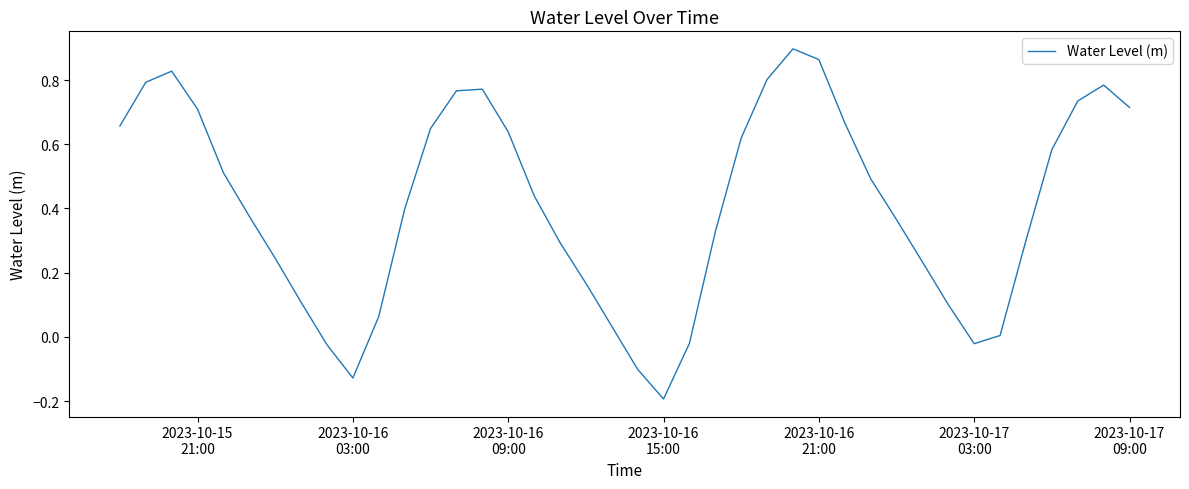

Does the chart display data point markers on the line(s)?

No